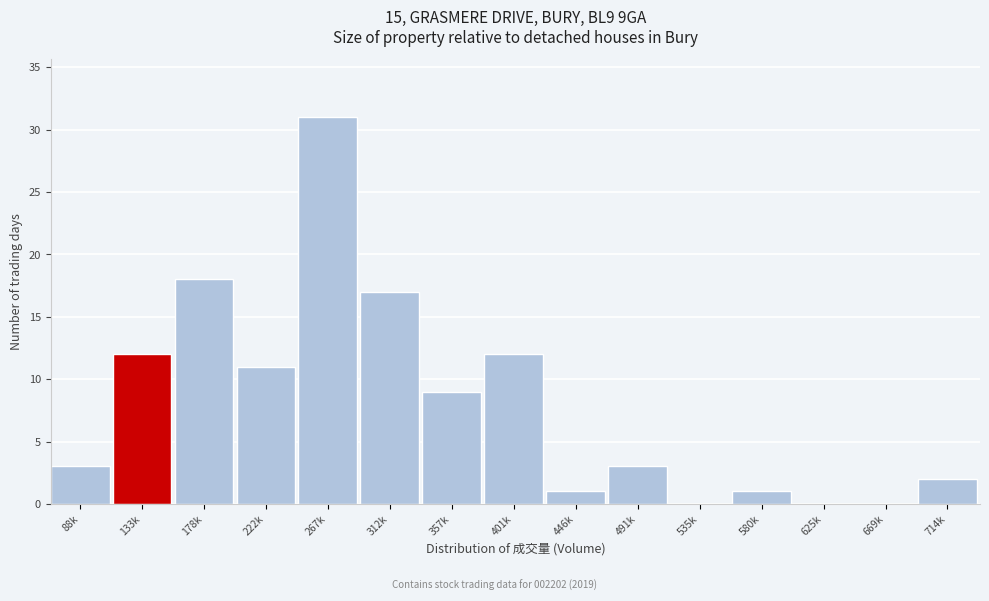

Reading right to left, what are all the values shown in this chart?

714k=2	669k=0	625k=0	580k=1	535k=0	491k=3	446k=1	401k=12	357k=9	312k=17	267k=31	222k=11	178k=18	133k=12	88k=3